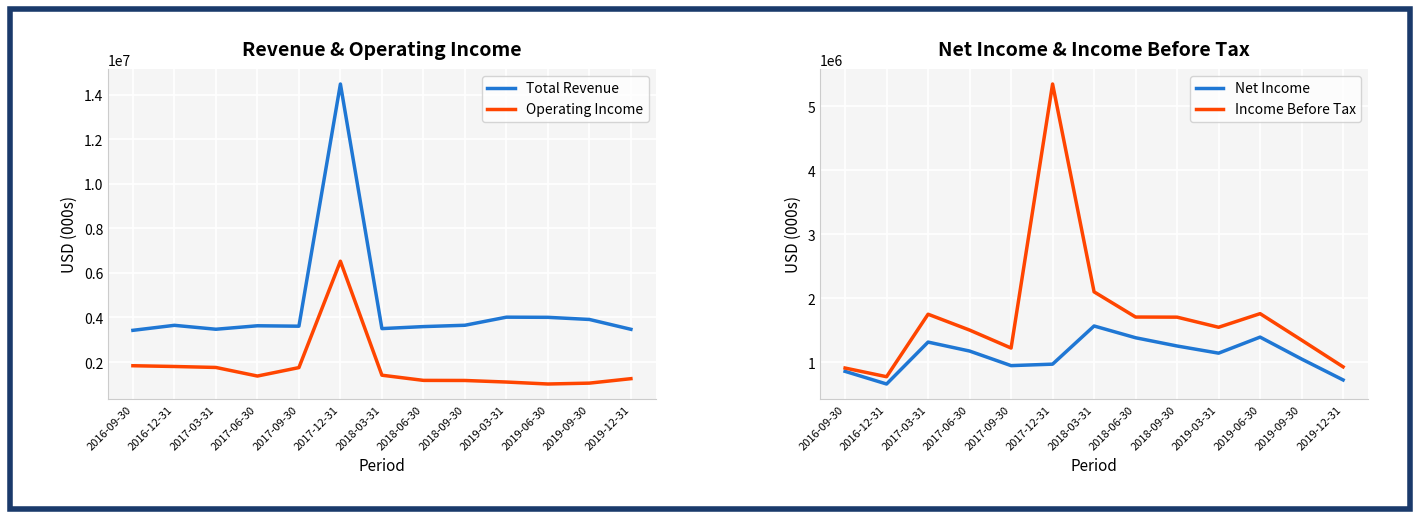

Is it true that Total Revenue equals 1660305 at 2019-03-31?

False